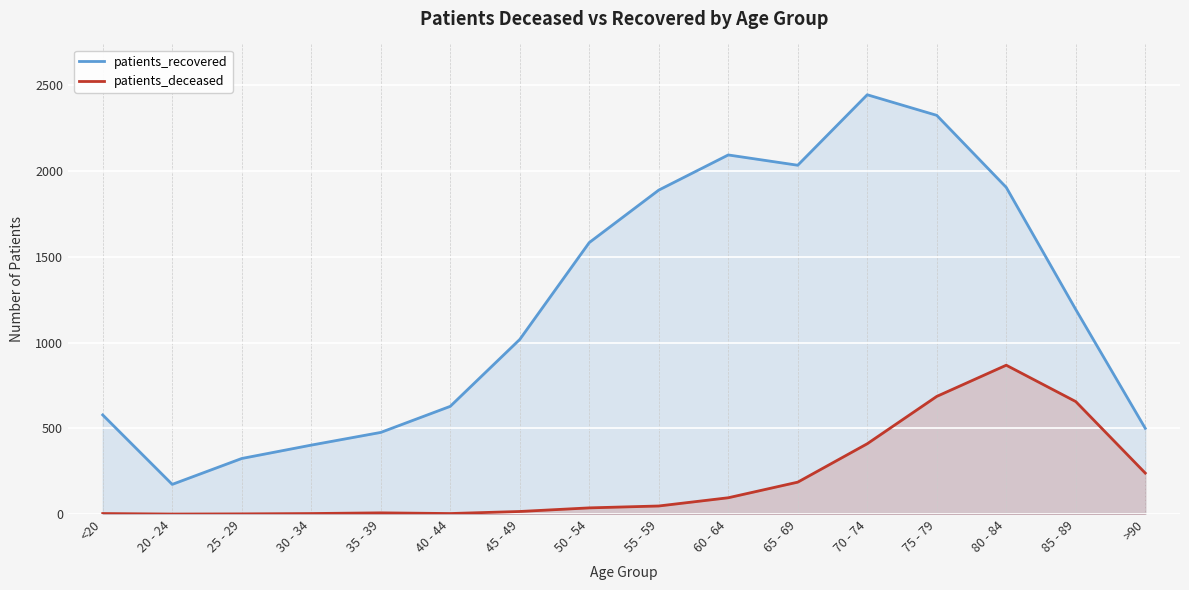

Reading left to right, list all the values displayed in this chart.

patients_recovered: <20=578	20 - 24=173	25 - 29=324	30 - 34=402	35 - 39=476	40 - 44=628	45 - 49=1018	50 - 54=1583	55 - 59=1889	60 - 64=2094	65 - 69=2034	70 - 74=2445	75 - 79=2325	80 - 84=1905	85 - 89=1193	>90=500
patients_deceased: <20=3	20 - 24=0	25 - 29=1	30 - 34=3	35 - 39=7	40 - 44=3	45 - 49=15	50 - 54=36	55 - 59=47	60 - 64=95	65 - 69=186	70 - 74=410	75 - 79=686	80 - 84=868	85 - 89=656	>90=239